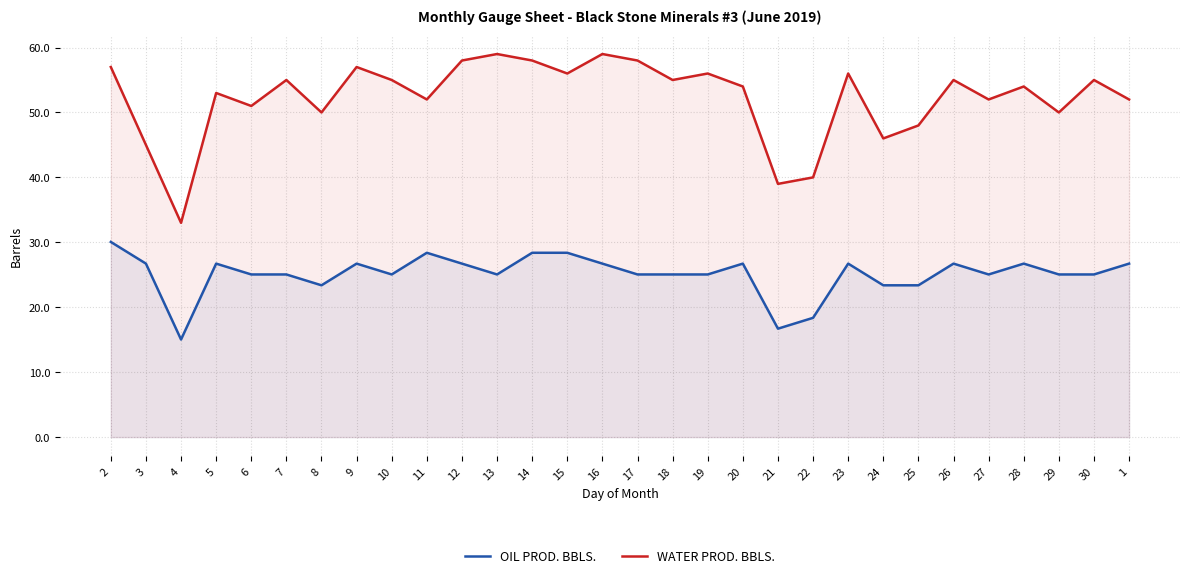

The OIL PROD. BBLS. series shows 5.9 at 5. True or false?

False